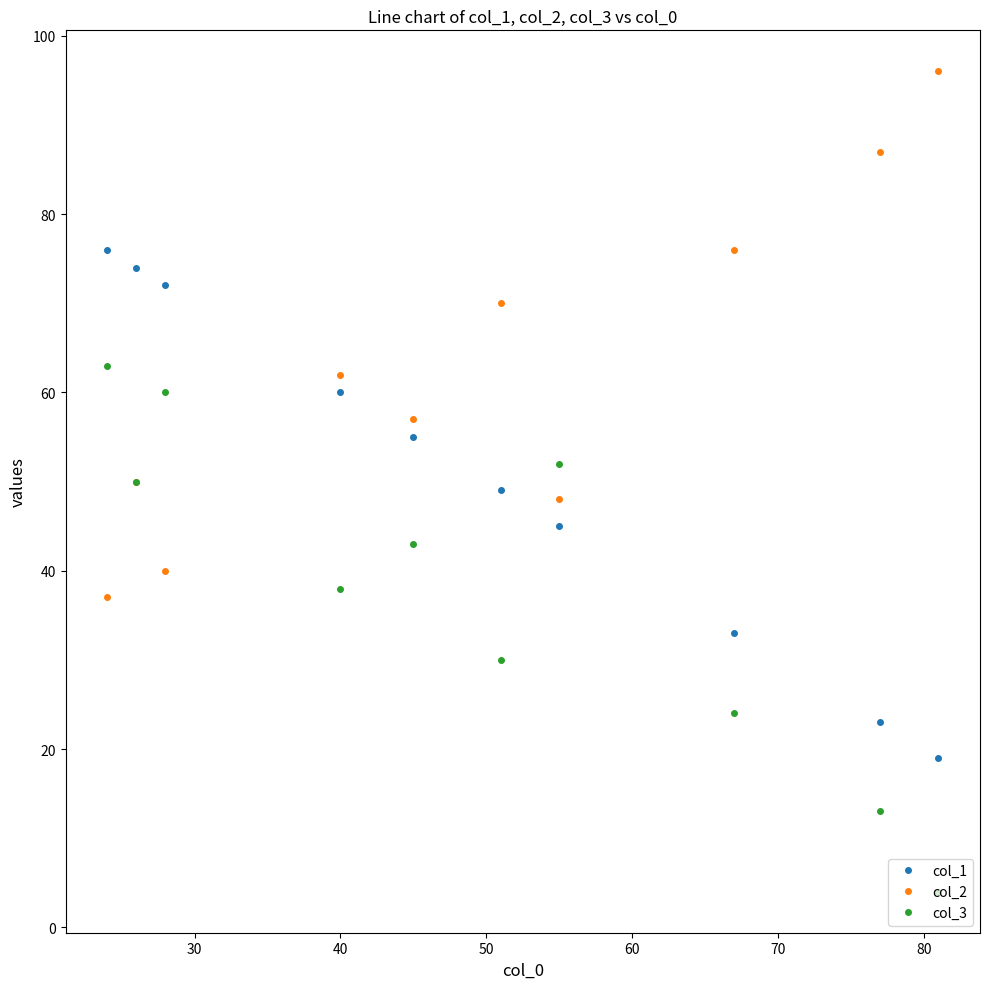

What is the value of the col_2 point at the 2nd from the left?

50